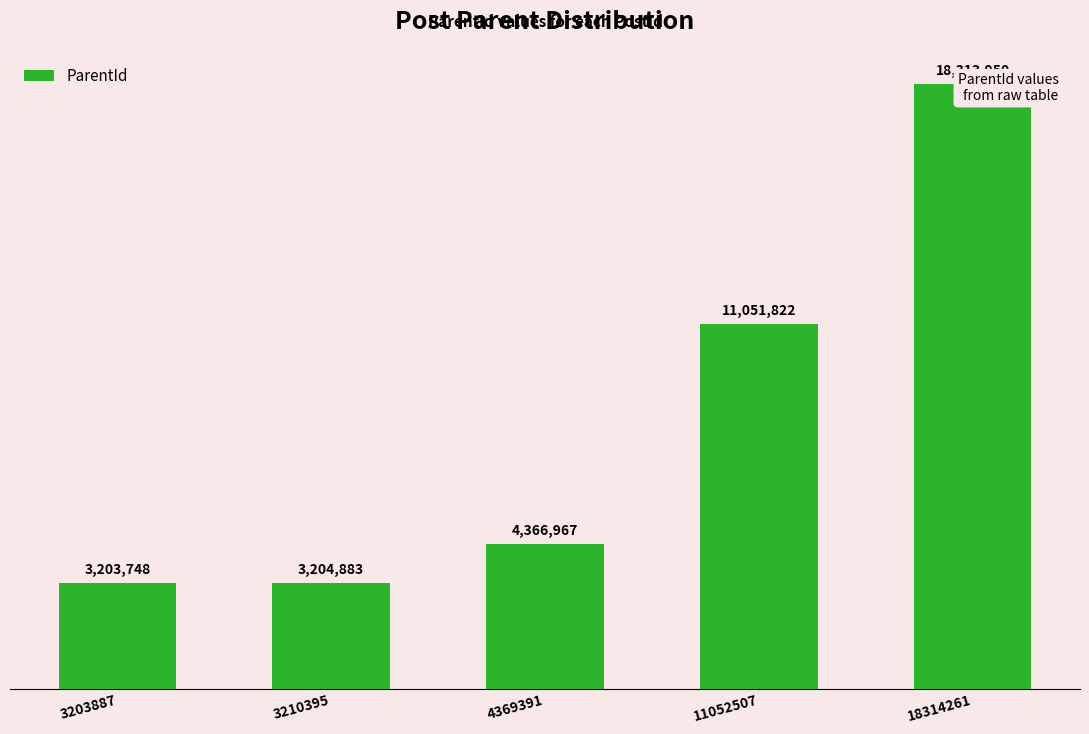

Where is the data nearest to the value 10758849?

11052507